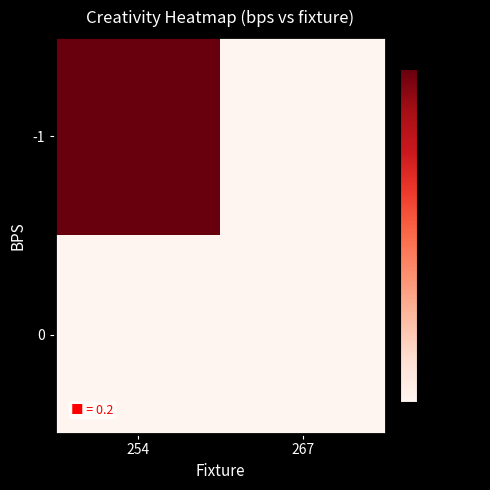

Reading left to right, what are all the values shown in this chart?

-1: 254=0.2	267=0.0
0: 254=0.0	267=0.0